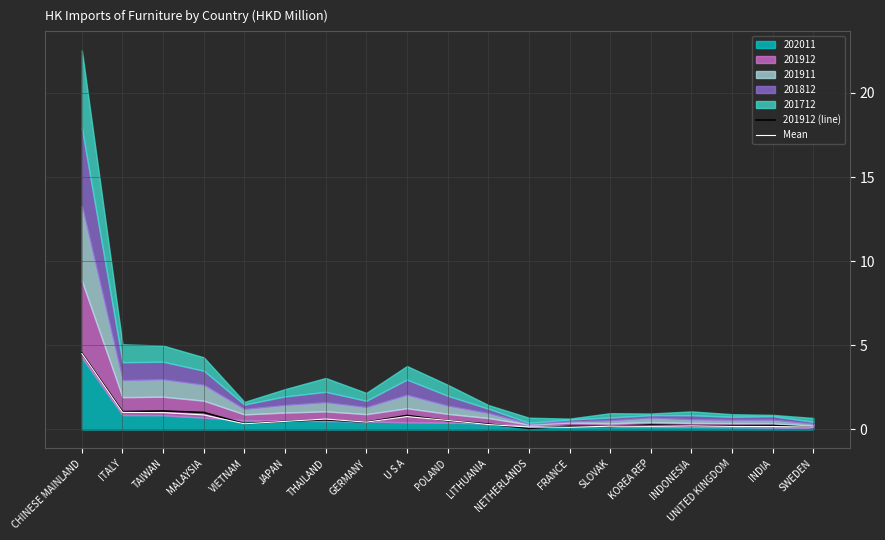

Is the value of Mean at U S A greater than the value of 201912 (line) at NETHERLANDS?

Yes